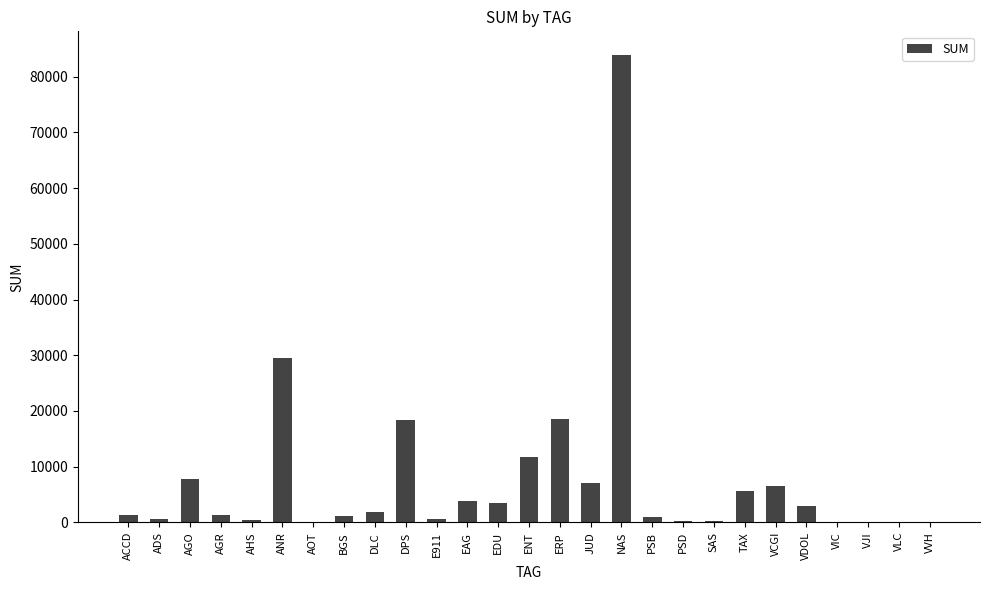

The chart shows a value of 73.7 at AOT. True or false?

True